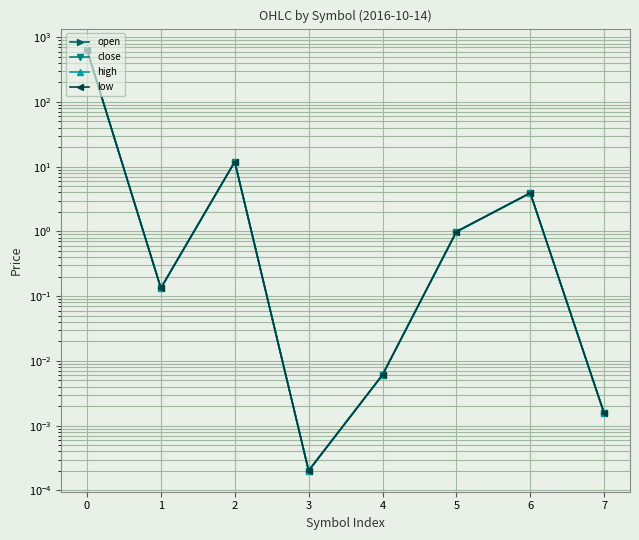

What is the difference between the open values at 4 and 1?

0.1